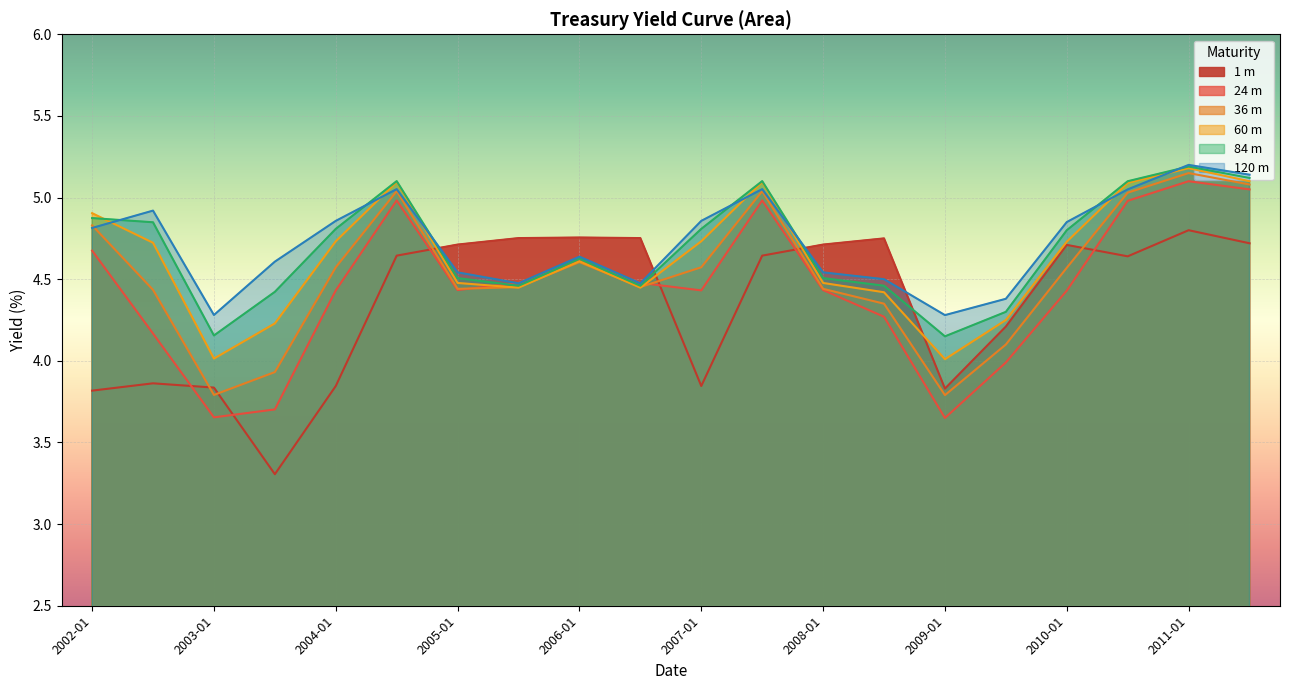

What is the sum of all 24 m values?

88.9